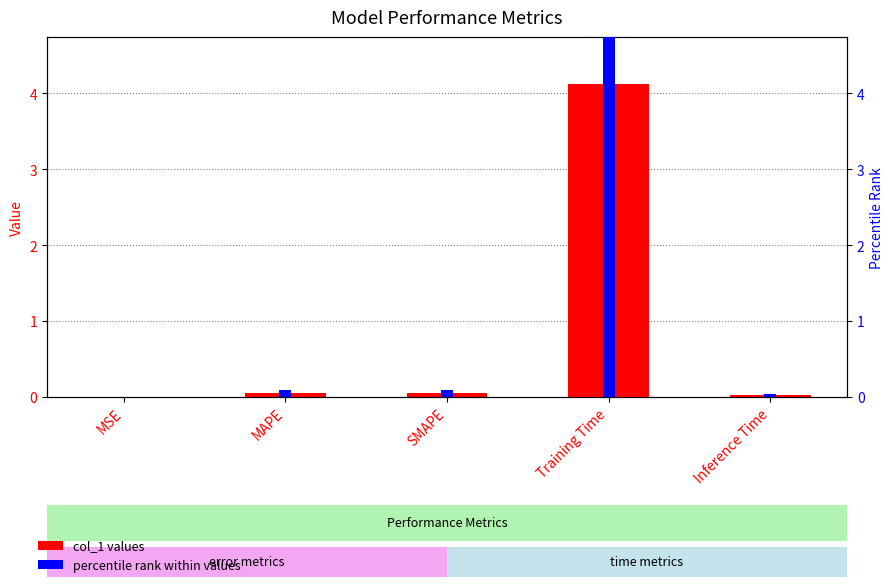

How many bars are there in each group?

2